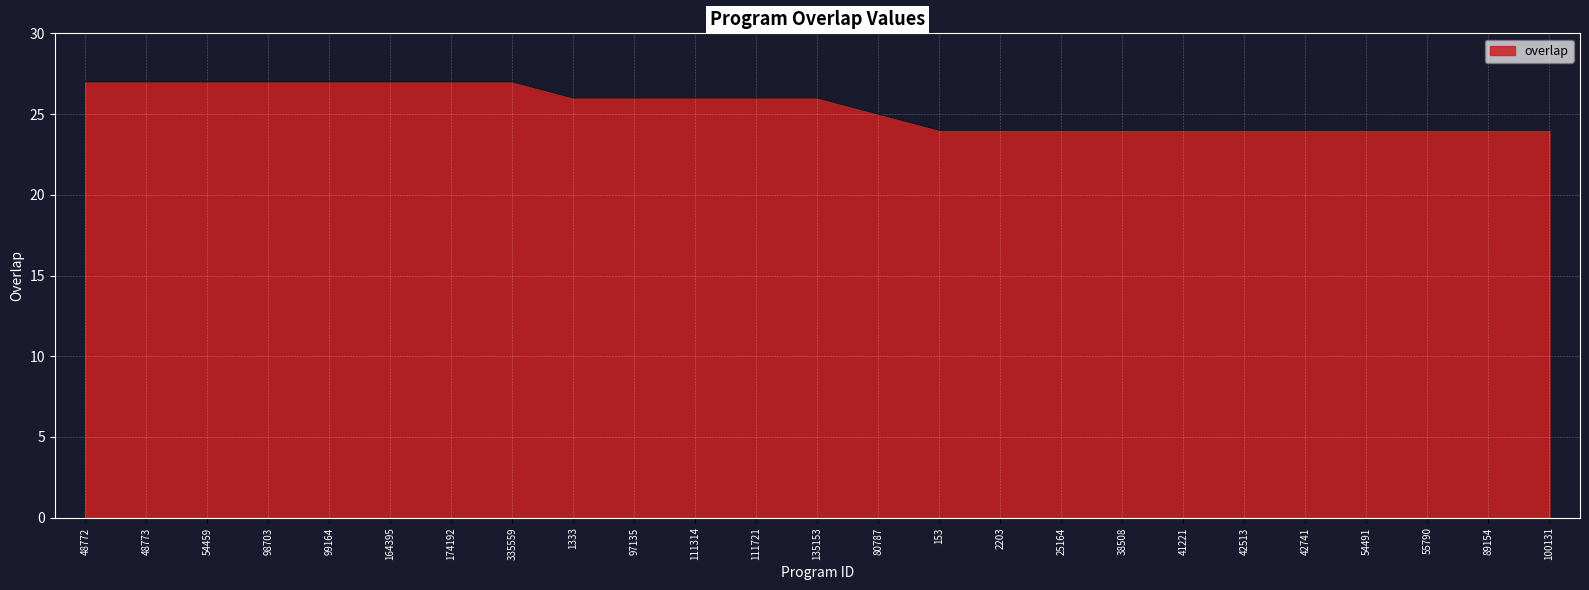

Where does the data first go above 26?

48772